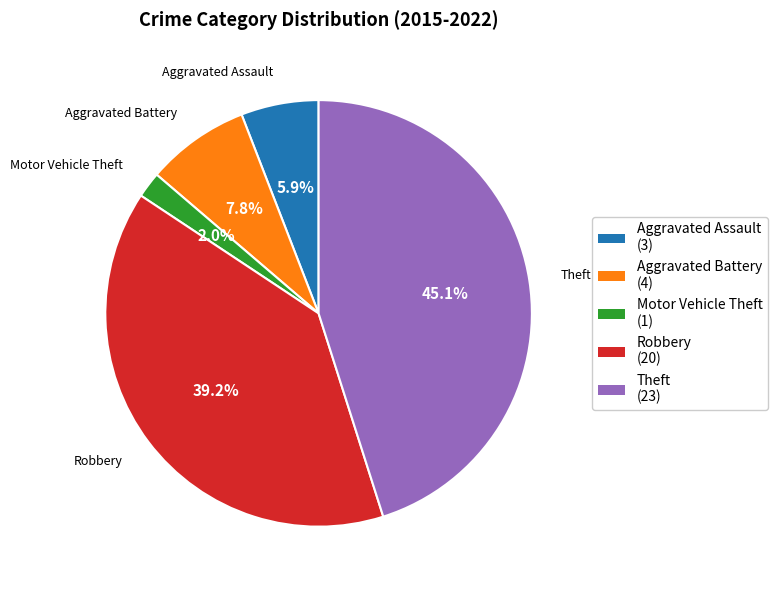

Rank the categories by value from highest to lowest.

Theft, Robbery, Aggravated Battery, Aggravated Assault, Motor Vehicle Theft